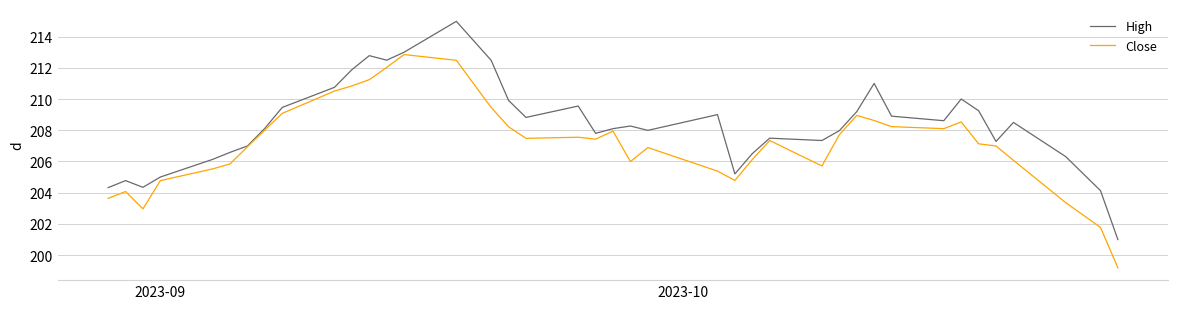

Rank the series by their average value, from highest to lowest.

High, Close